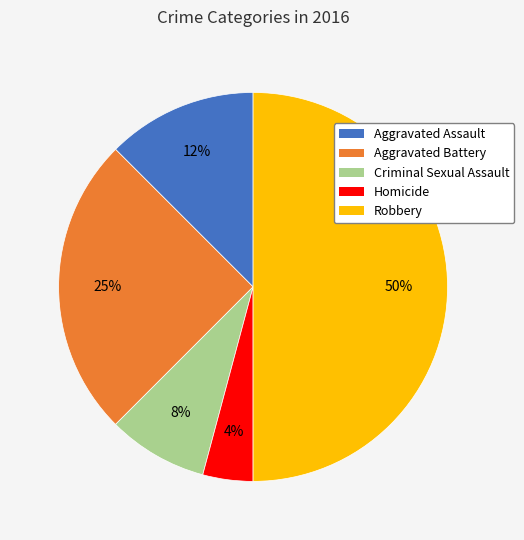

Is Criminal Sexual Assault the majority of the pie?

No